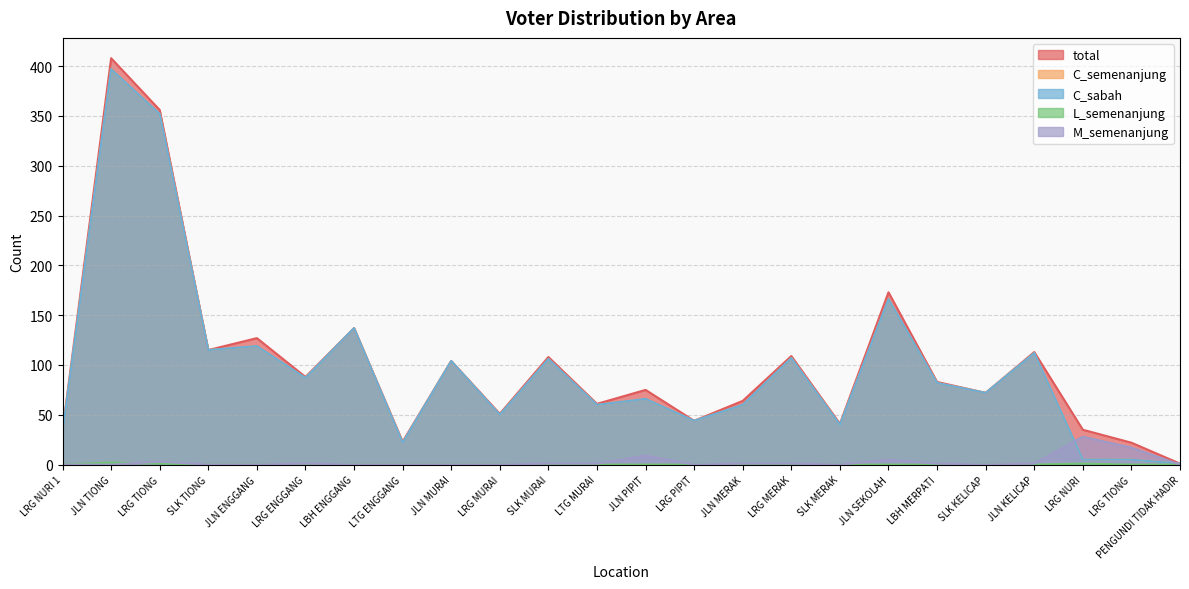

Is it true that M_semenanjung equals 19 at SLK KELICAP?

False